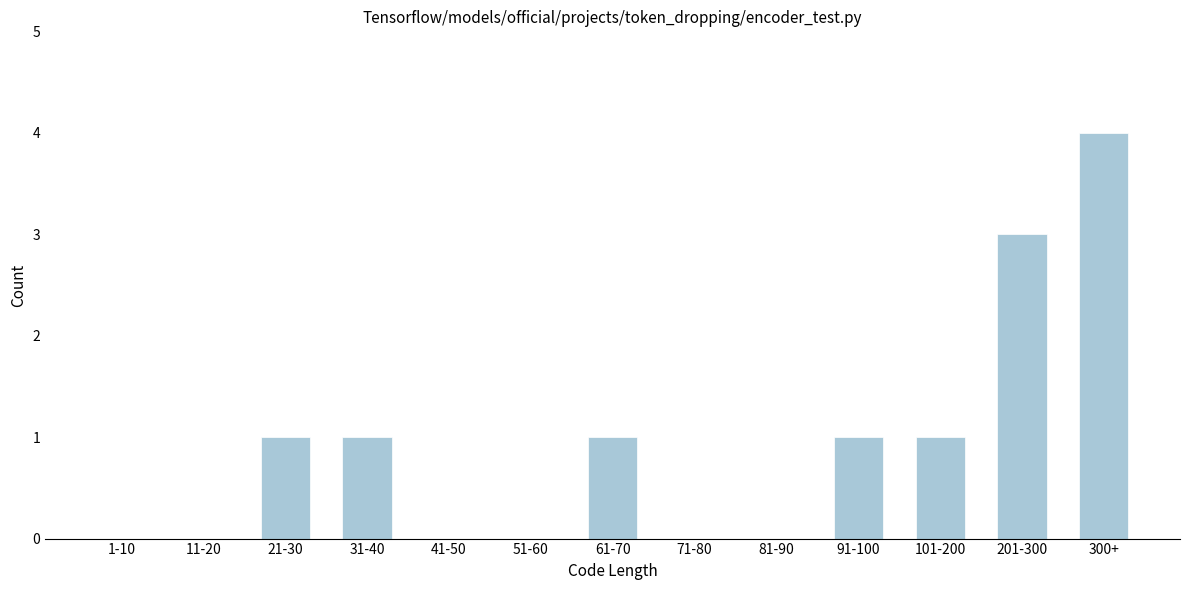

Reading left to right, extract all data points from this chart.

1-10=0	11-20=0	21-30=1	31-40=1	41-50=0	51-60=0	61-70=1	71-80=0	81-90=0	91-100=1	101-200=1	201-300=3	300+=4